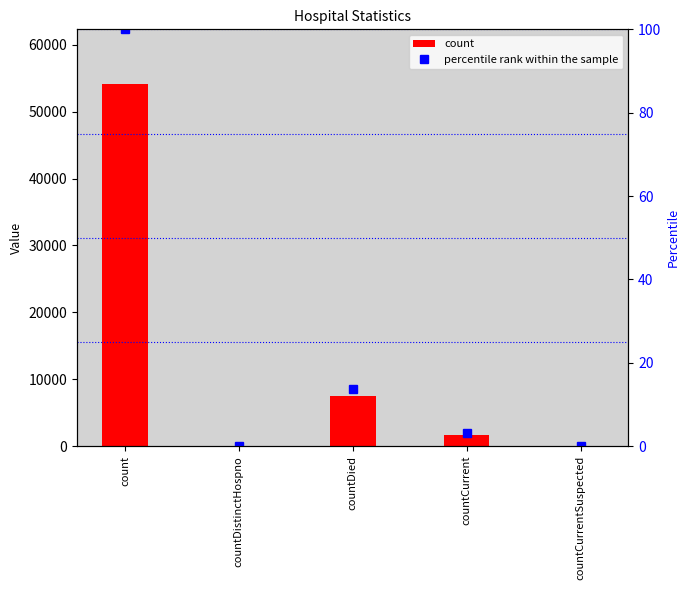

What is the value of the percentile rank within the sample bar at the 4th from the left?

3.1